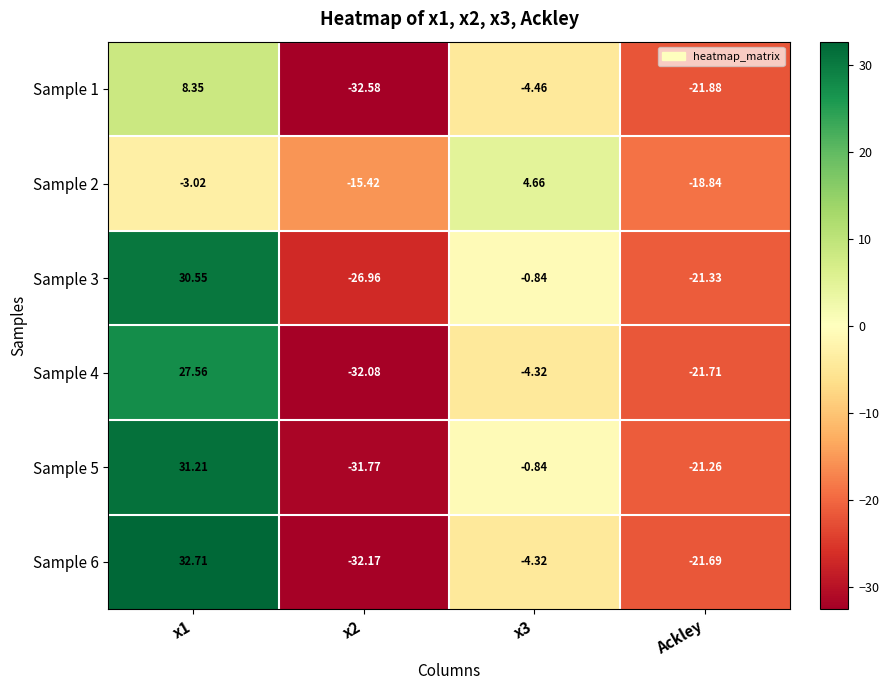

How many categories are shown in the chart?

4